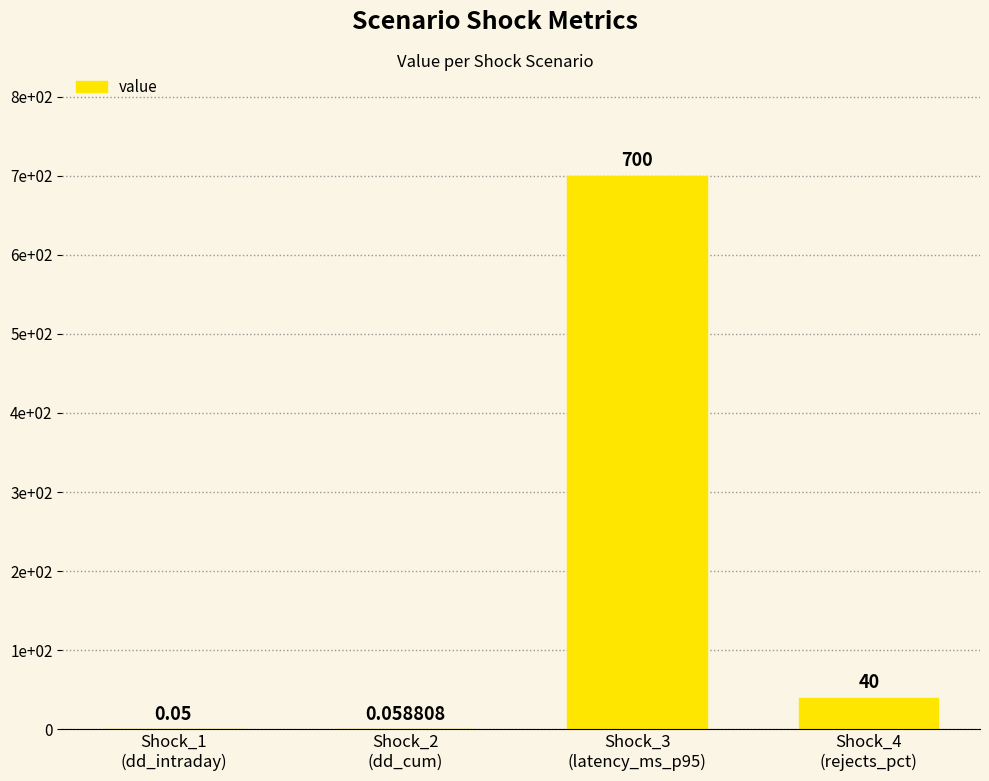

What is the average value?

185.0